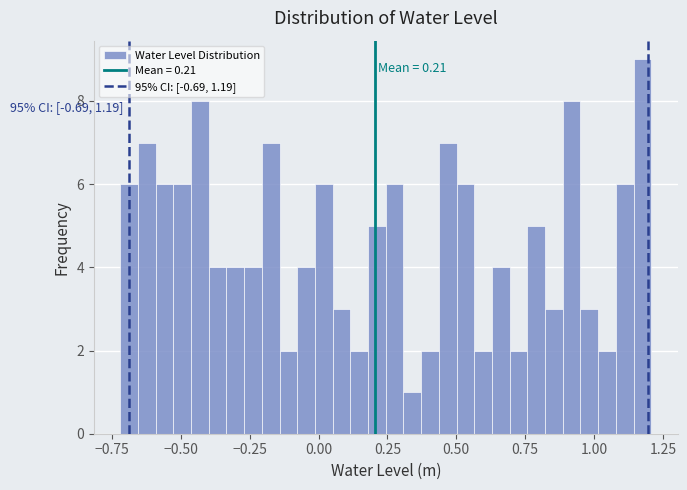

Read against the x-axis, roughly where is the centre of the tallest bar?

1.20